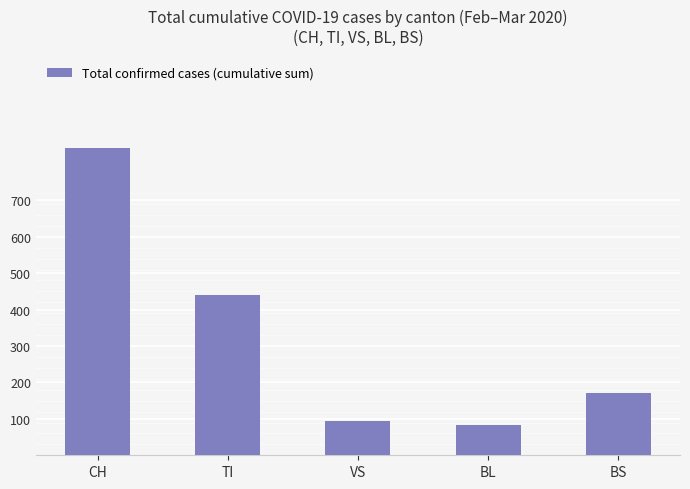

What position from the left is CH?

1